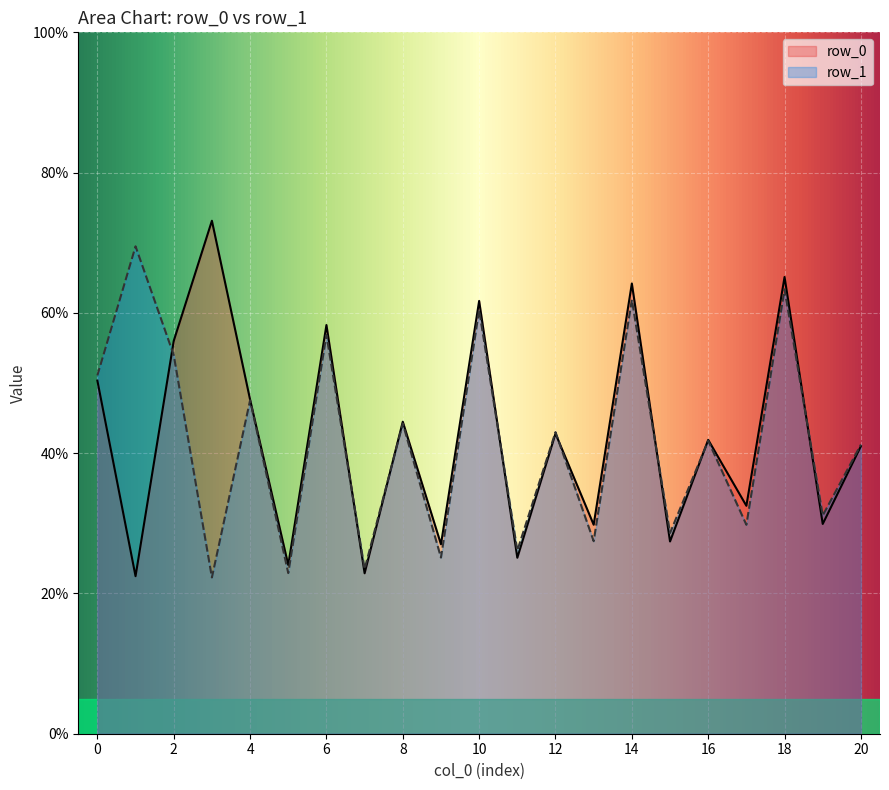

Which series has the widest spread of values?

row_0